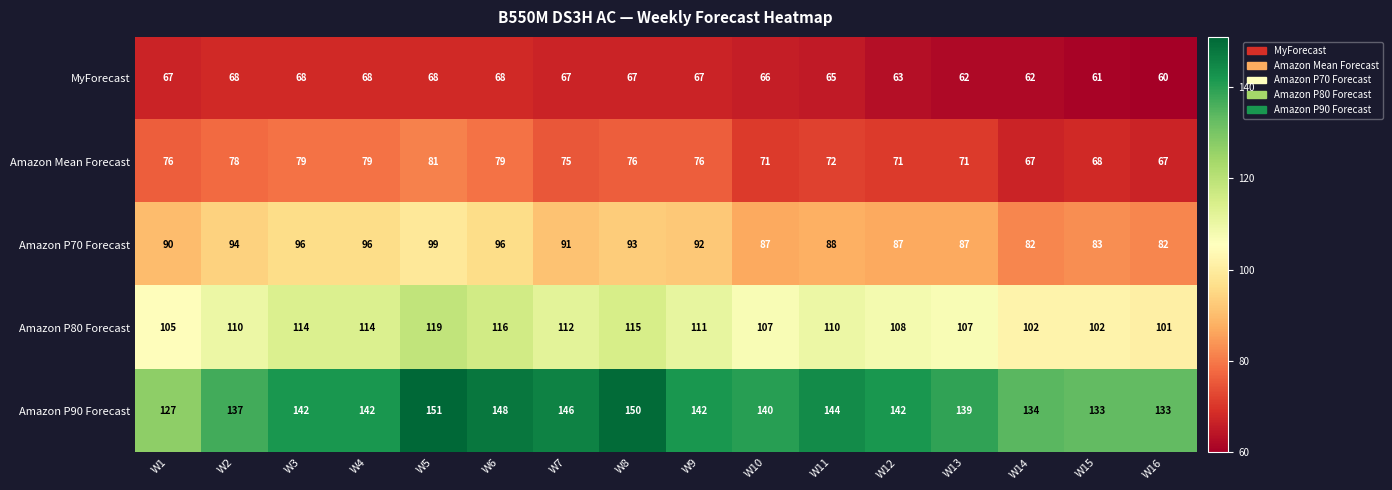

Rank the series at W1 from highest to lowest value.

Amazon P90 Forecast, Amazon P80 Forecast, Amazon P70 Forecast, Amazon Mean Forecast, MyForecast